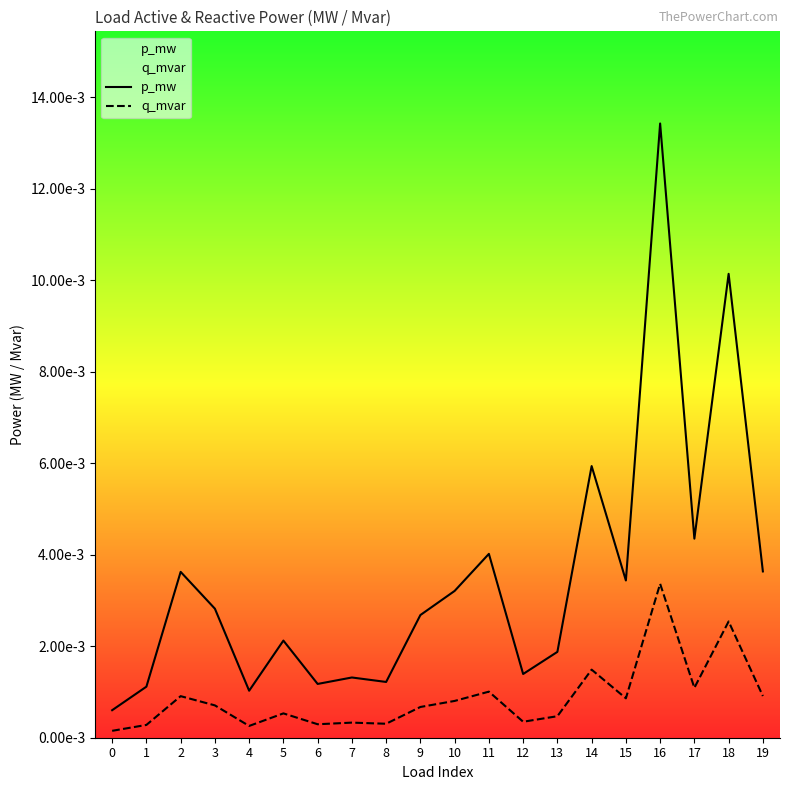

The p_mw series shows 0.0 at 3. True or false?

True